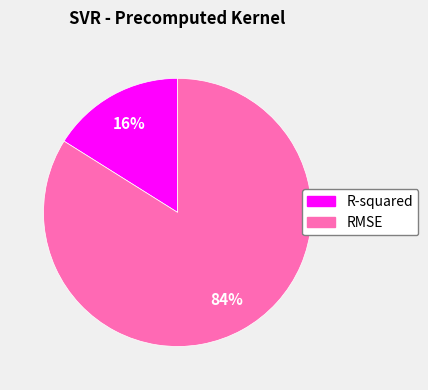

Is the sum of R-squared and RMSE greater than half?

Yes